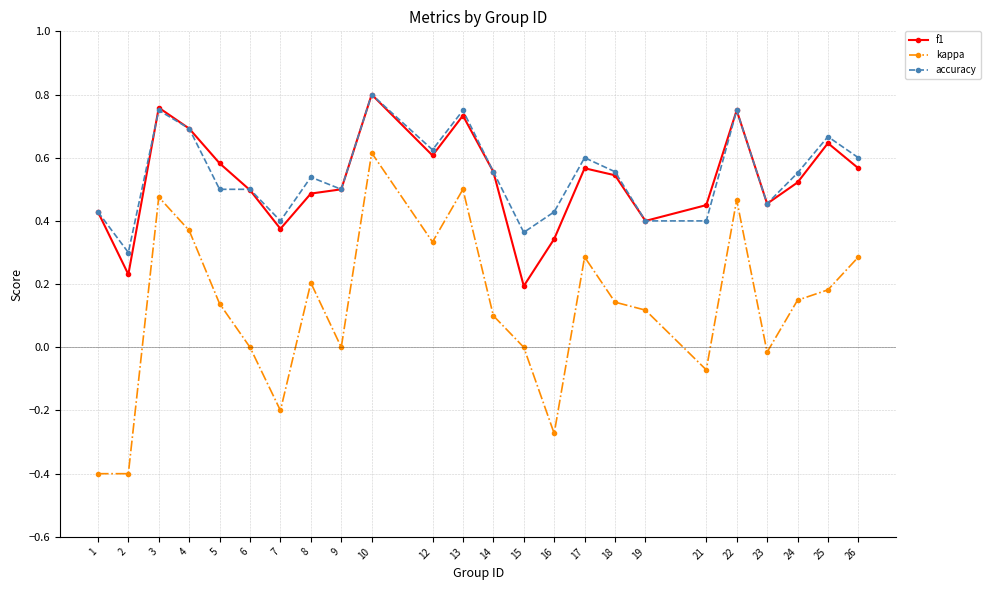

Between 3 and 15, which series saw the biggest shift?

f1